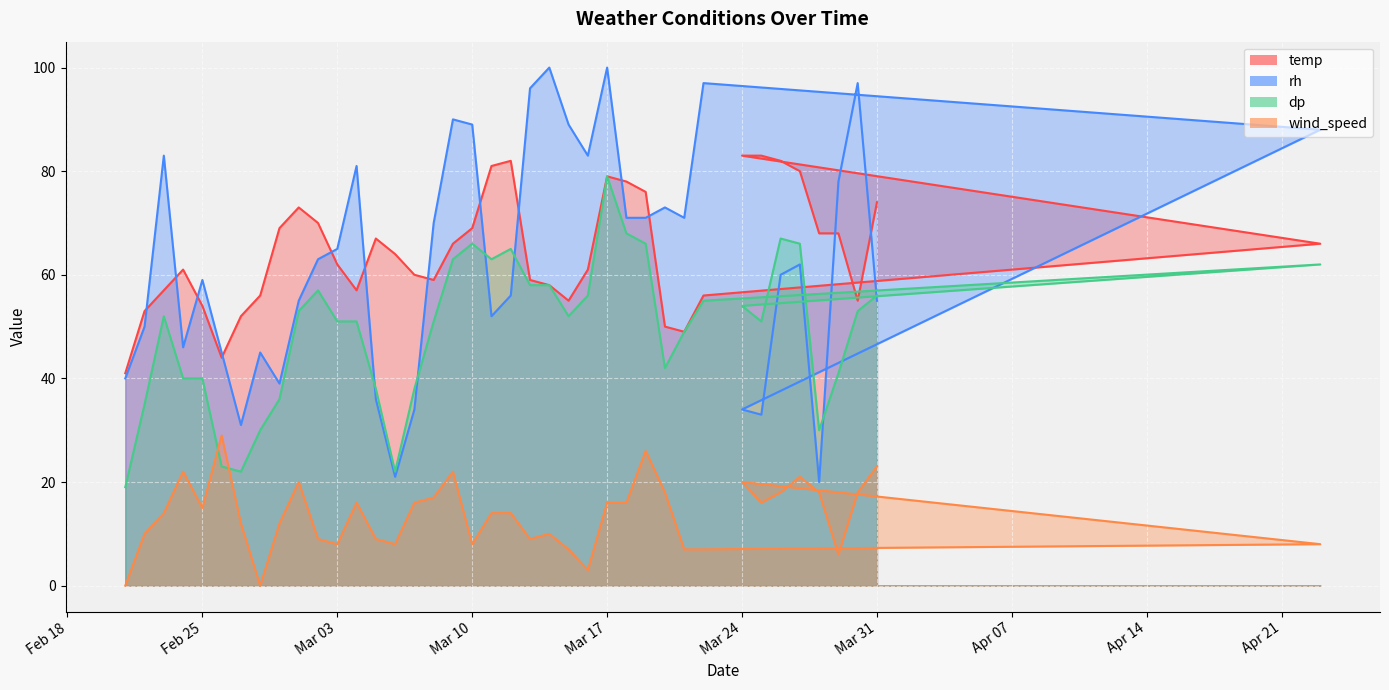

True or false: rh and wind_speed intersect in this chart.

False